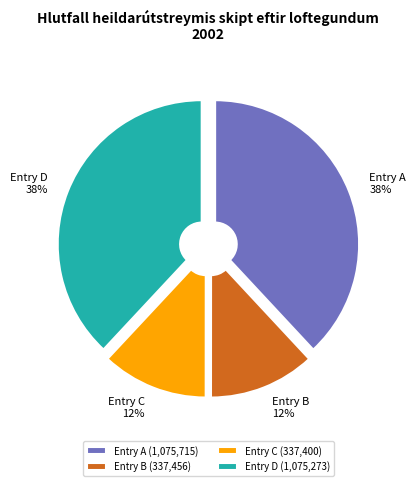

Combined, do Entry C and Entry B account for over 50%?

No